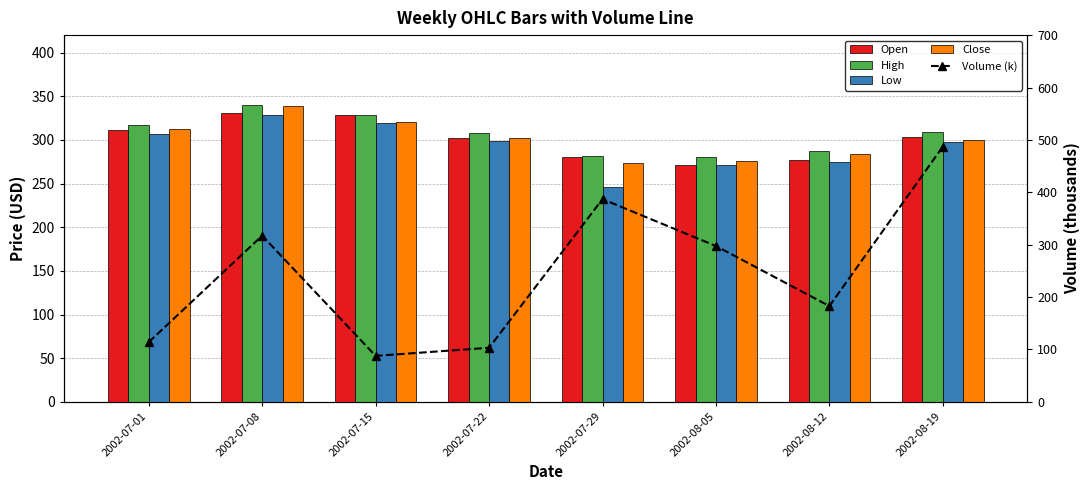

What value does the Open series have at 2002-07-29?

279.9